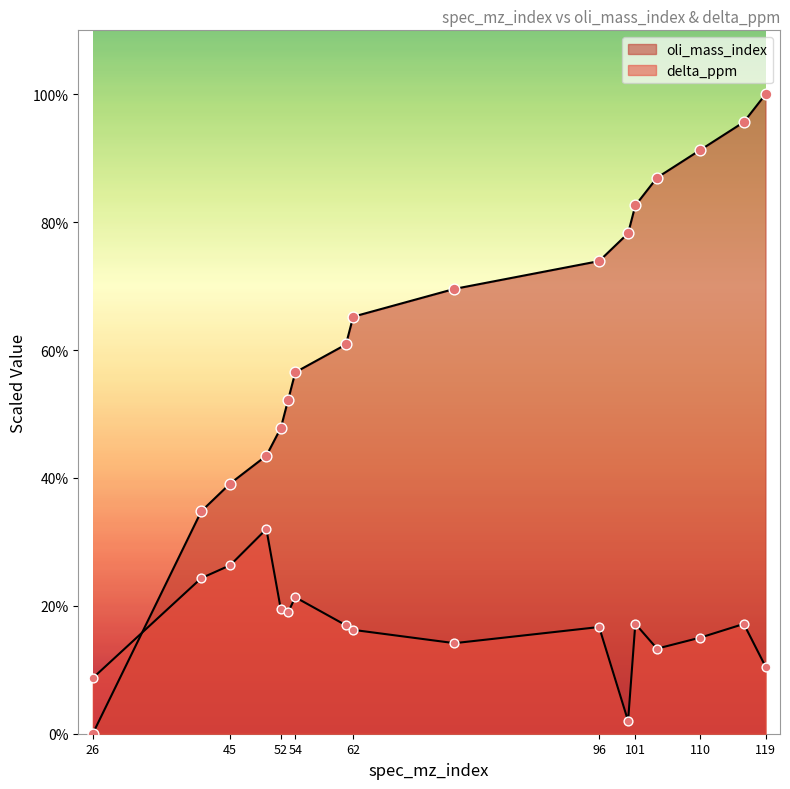

Which series contains the lowest Y value?

oli_mass_index